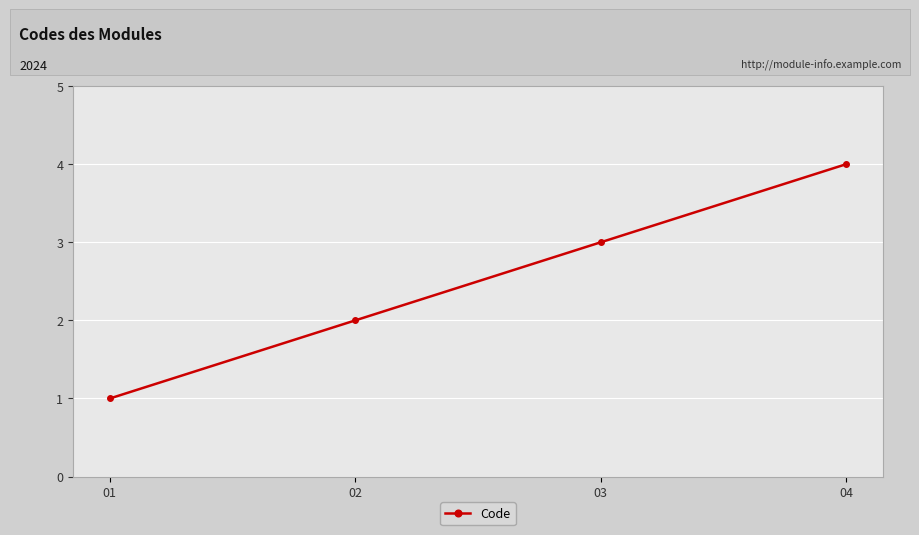

The value at 02 is 1. True or false?

False